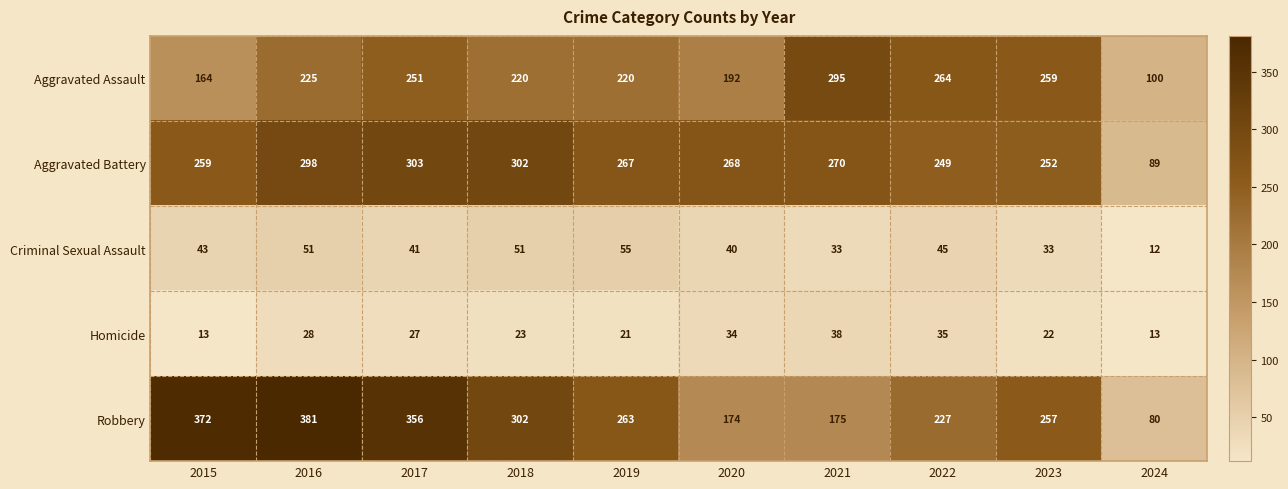

What is the spread (max minus min) of values at 2023?

237